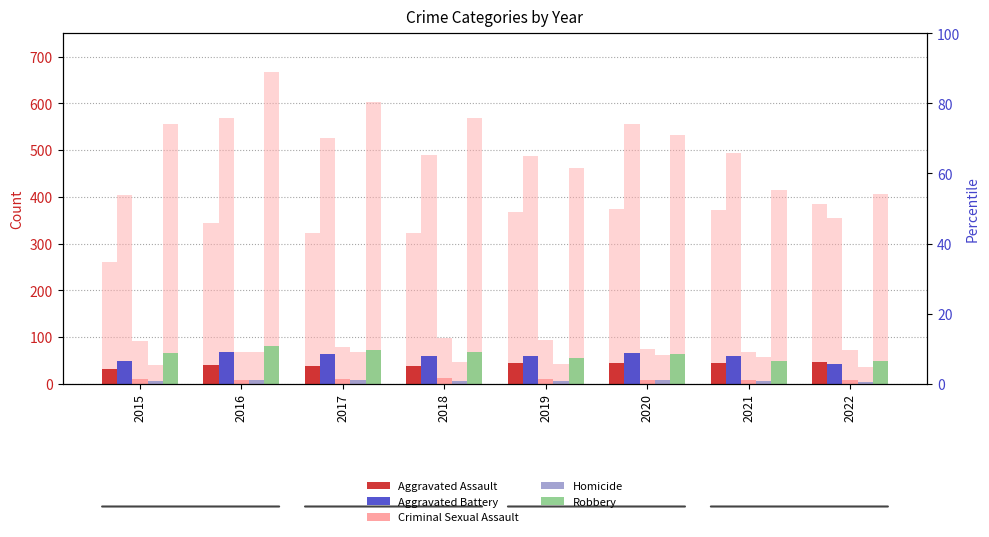

Which label corresponds to the smallest value in the chart?

2022